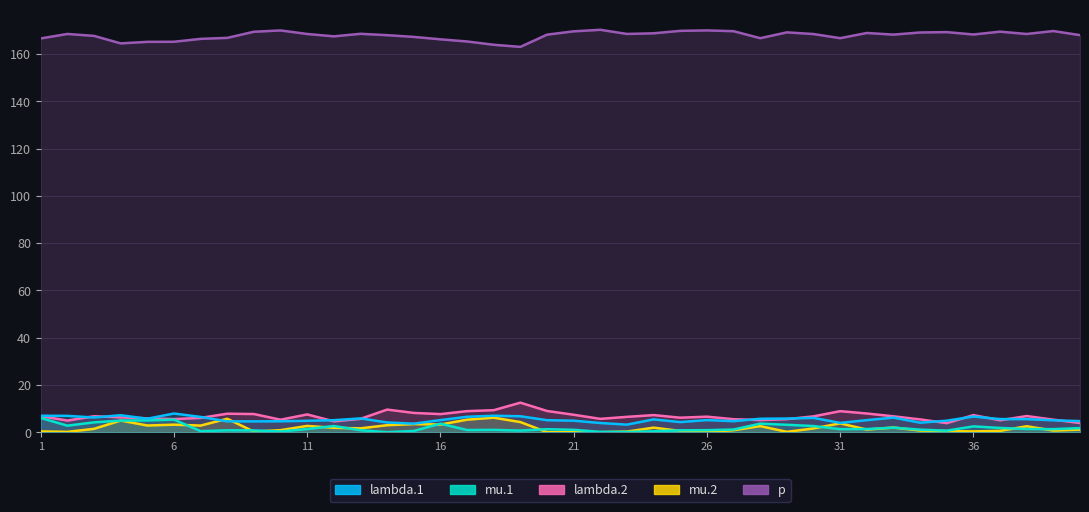

List the labels in order of lambda.1 value, smallest first.

23, 15, 22, 31, 34, 14, 25, 9, 8, 10, 27, 40, 11, 35, 21, 39, 20, 12, 32, 16, 26, 24, 38, 37, 28, 5, 29, 13, 30, 33, 3, 7, 17, 36, 19, 2, 1, 18, 4, 6